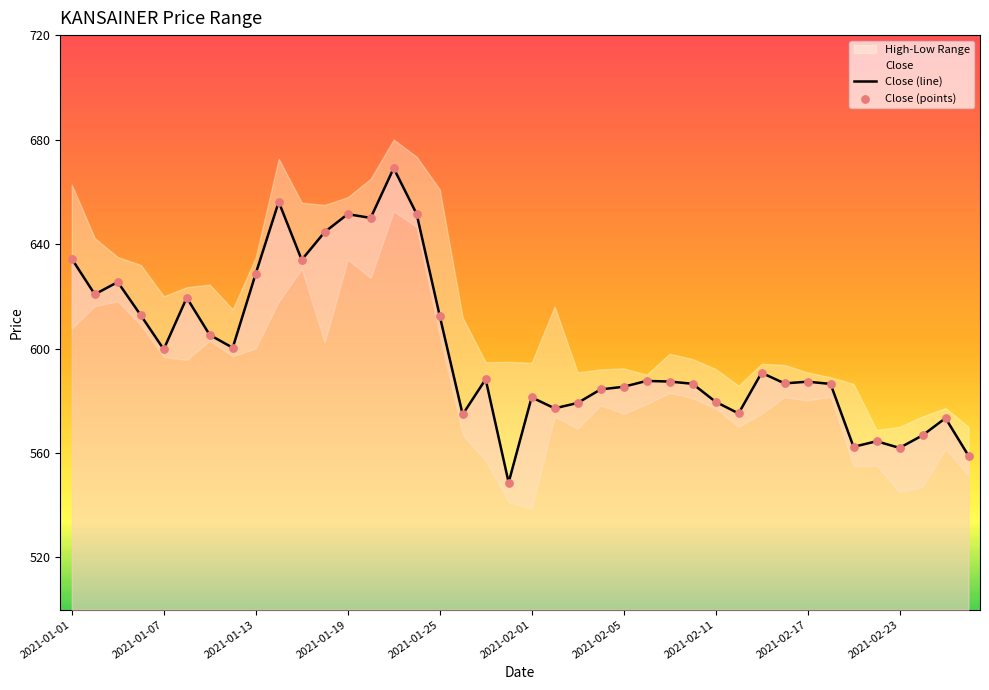

What is the lowest value of the Close (line) series?

548.7